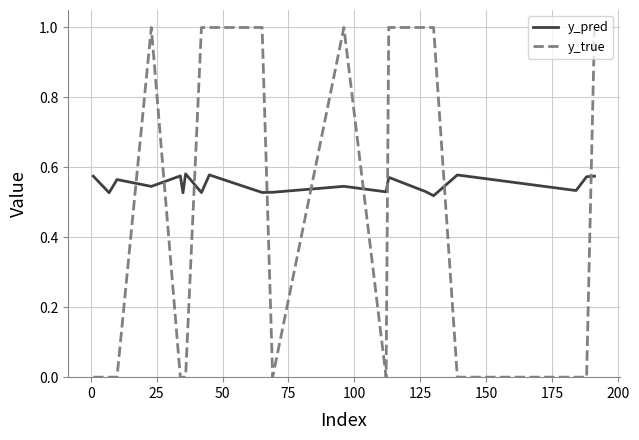

What is the greatest value displayed?

1.0